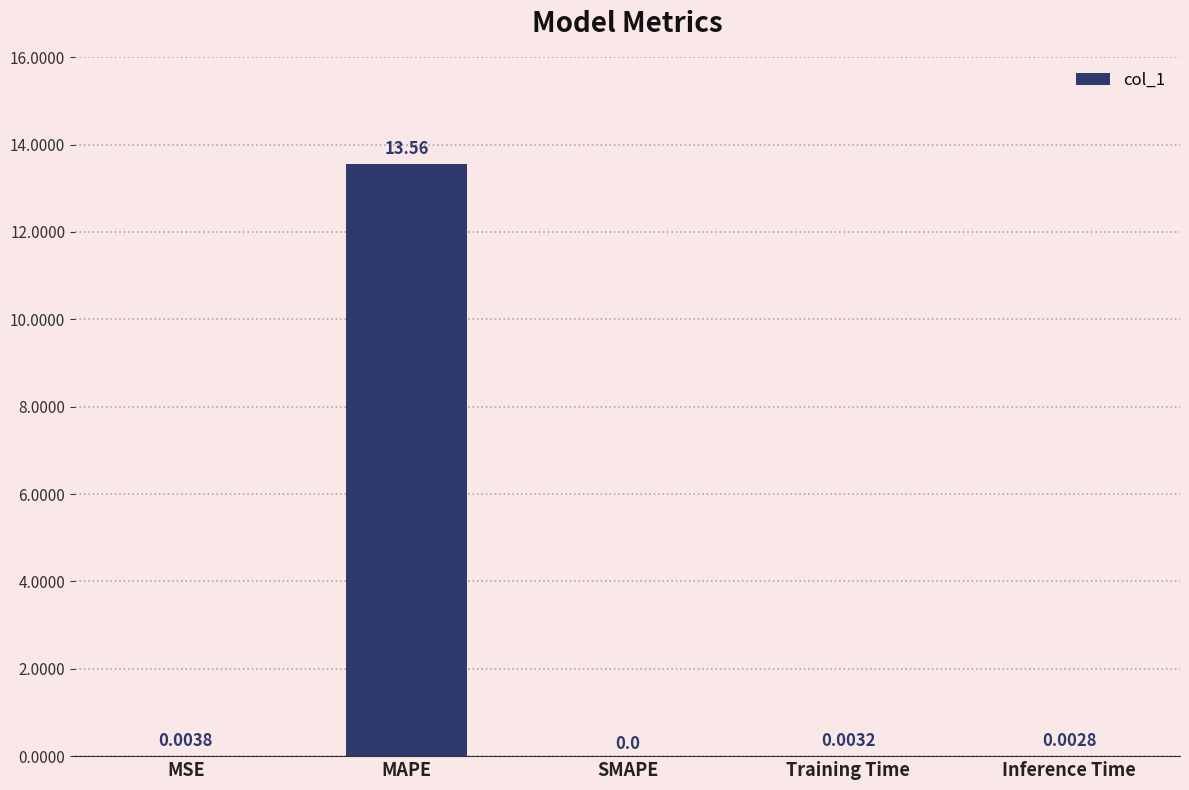

What is the sum of all values?

13.6